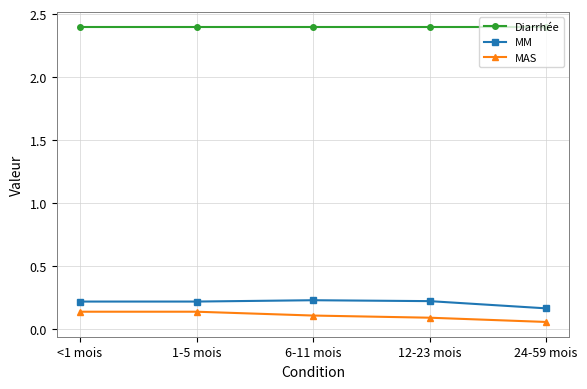

What is the total value across all series at 12-23 mois?

2.7